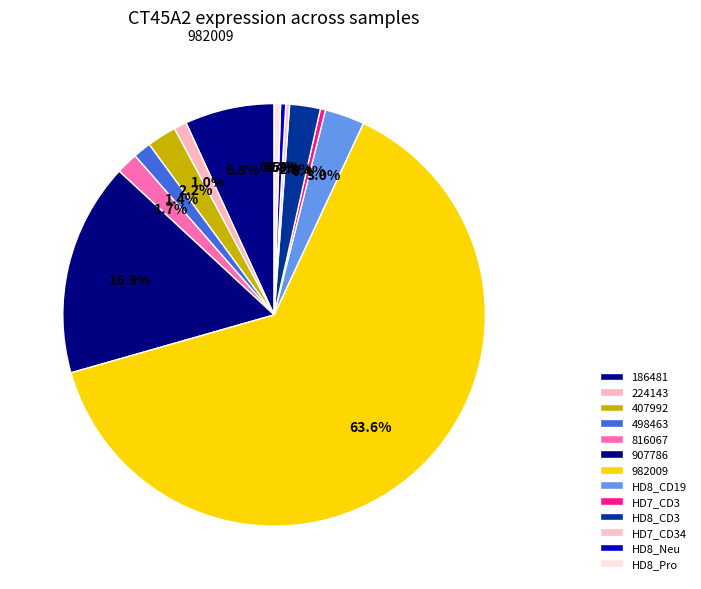

Rank the categories by value from highest to lowest.

982009, 907786, 186481, HD8_CD19, HD8_CD3, 407992, 816067, 498463, 224143, HD8_Pro, HD7_CD3, HD8_Neu, HD7_CD34